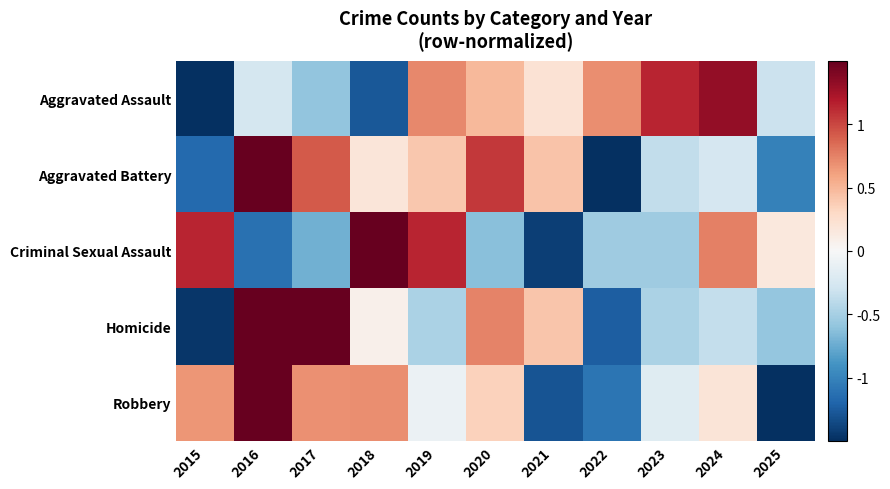

Count the number of data series in this chart.

5